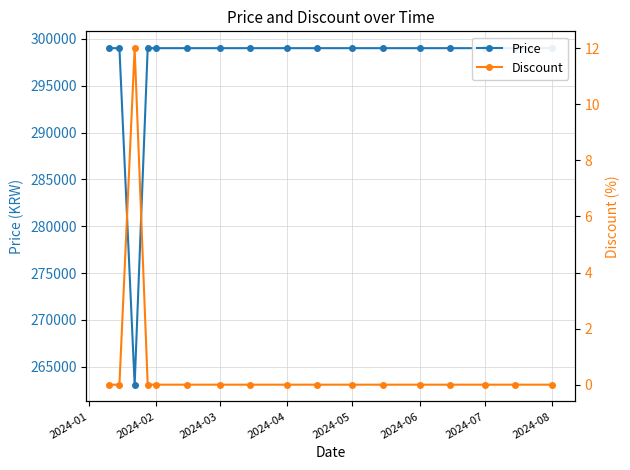

What is the sum of the Price values at 2024-06 and 16?

598000